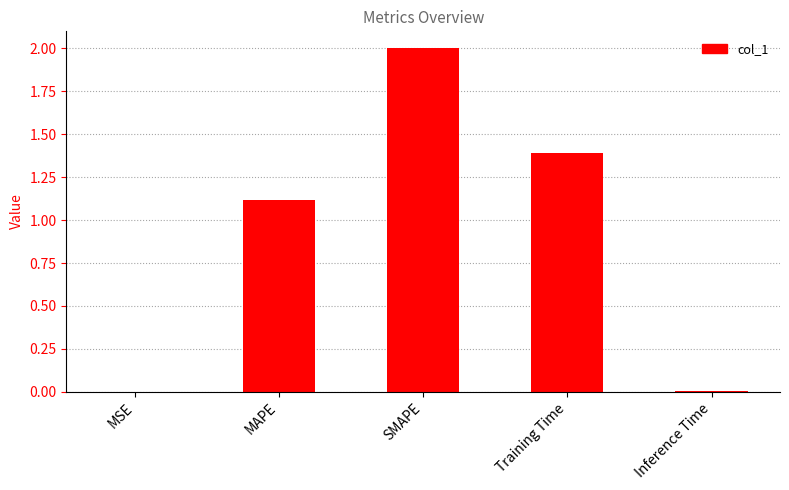

What is the change in value from MSE to Training Time?

+1.4